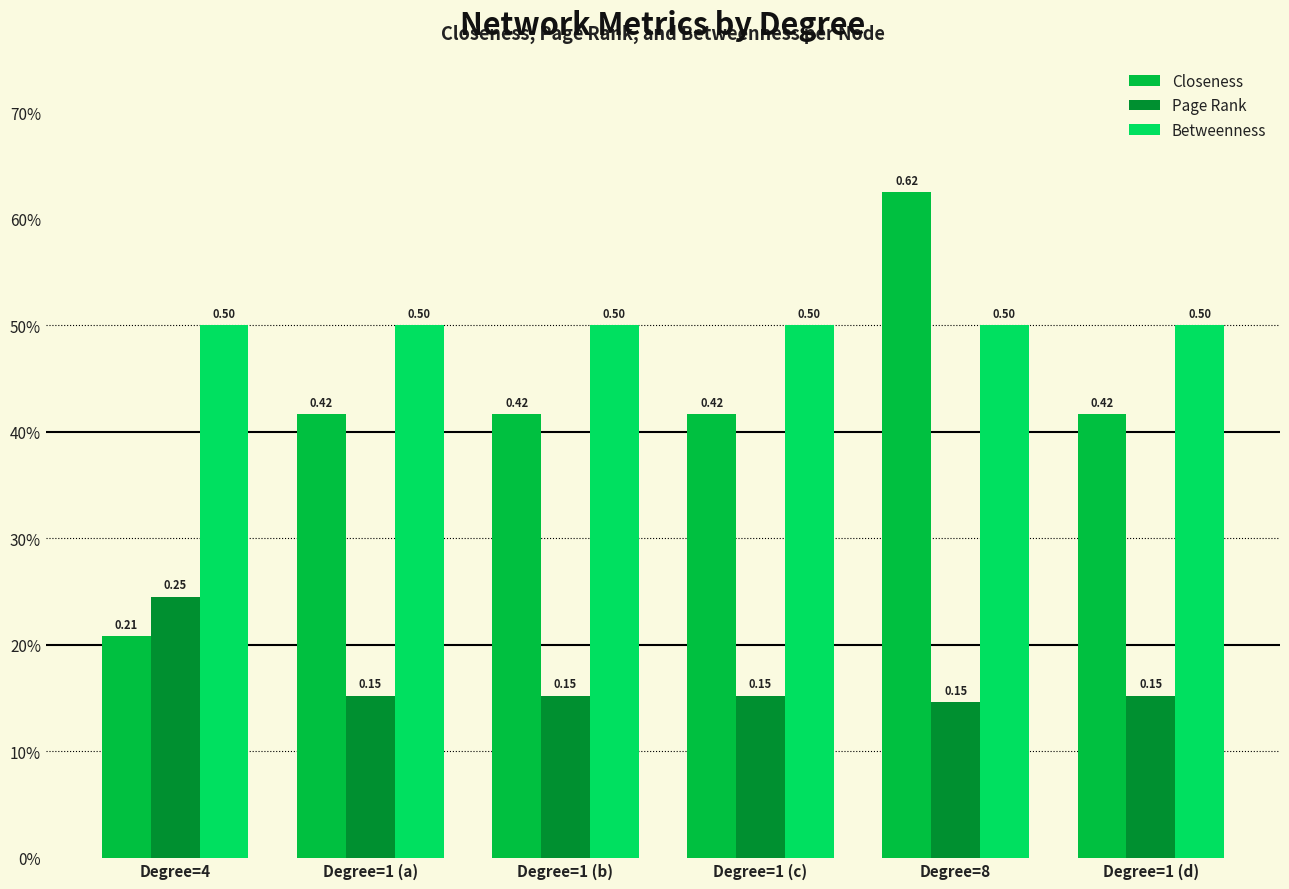

Which series has the largest total across all categories?

Betweenness